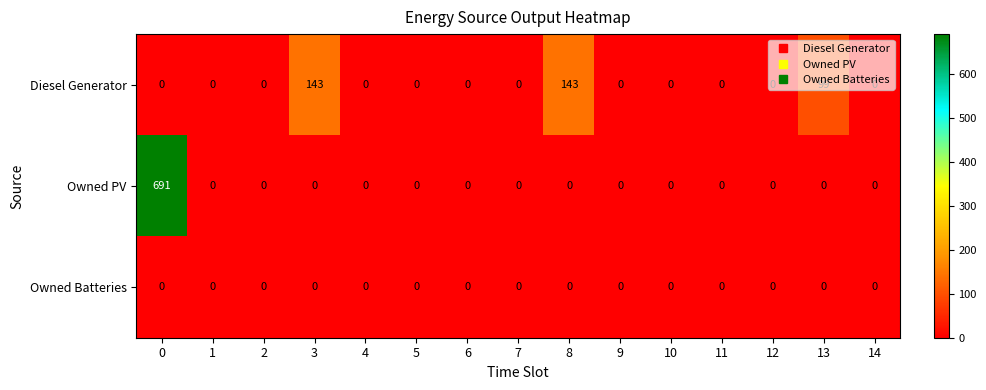

True or false: Owned PV has a value of 0 at 9.

True